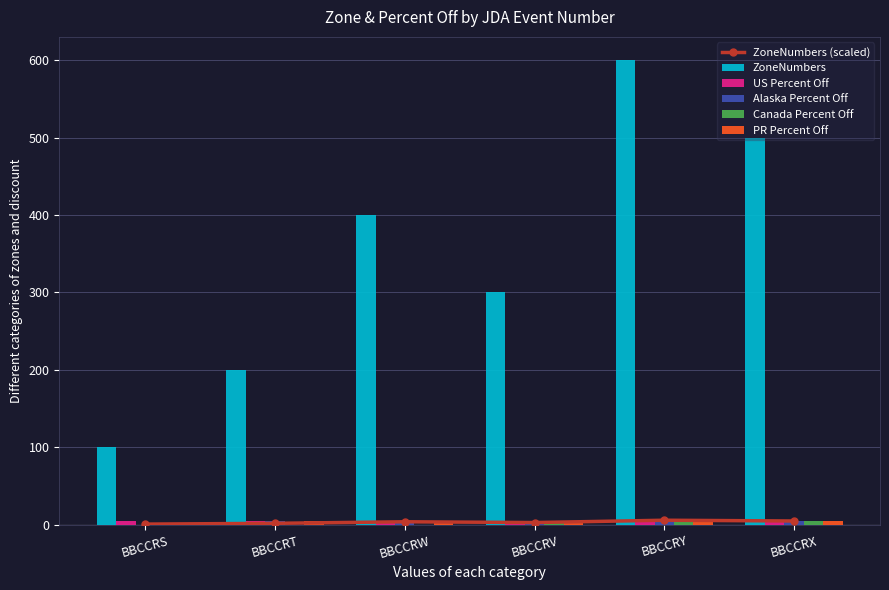

What is the highest value of the Alaska Percent Off series?

5